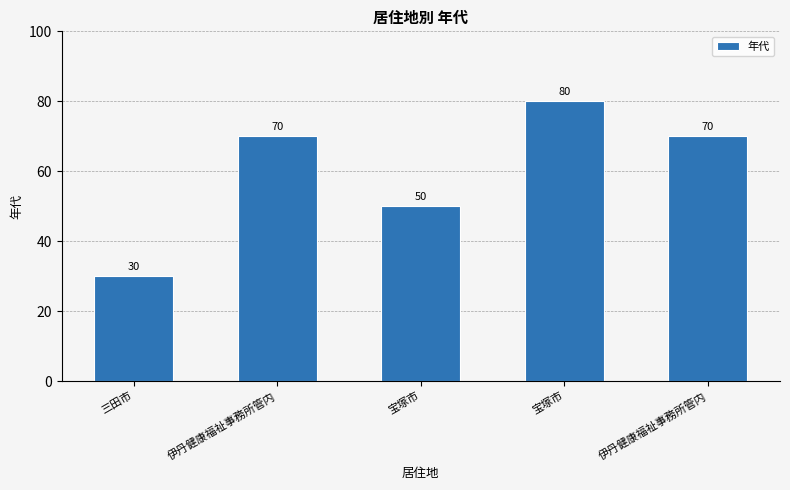

What is the change in value from 伊丹健康福祉事務所管内 to 宝塚市?

-20